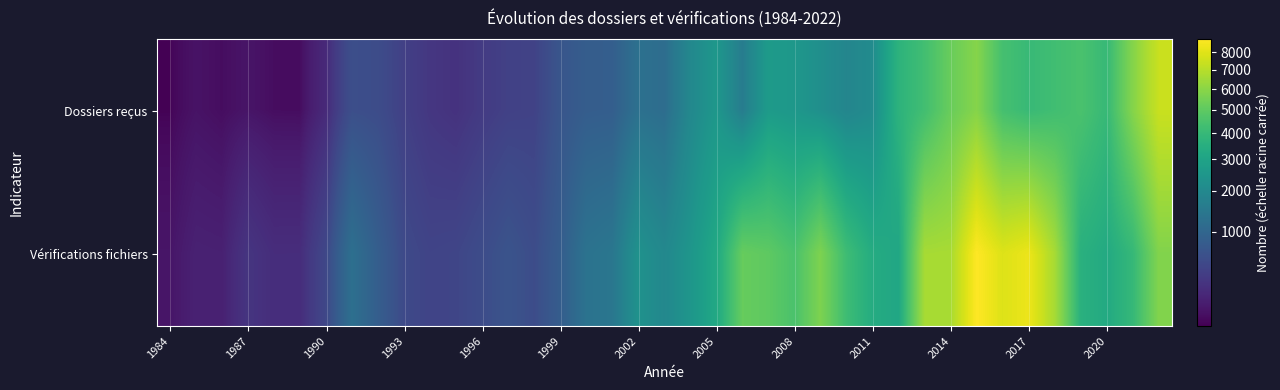

How many distinct data groups are displayed?

2